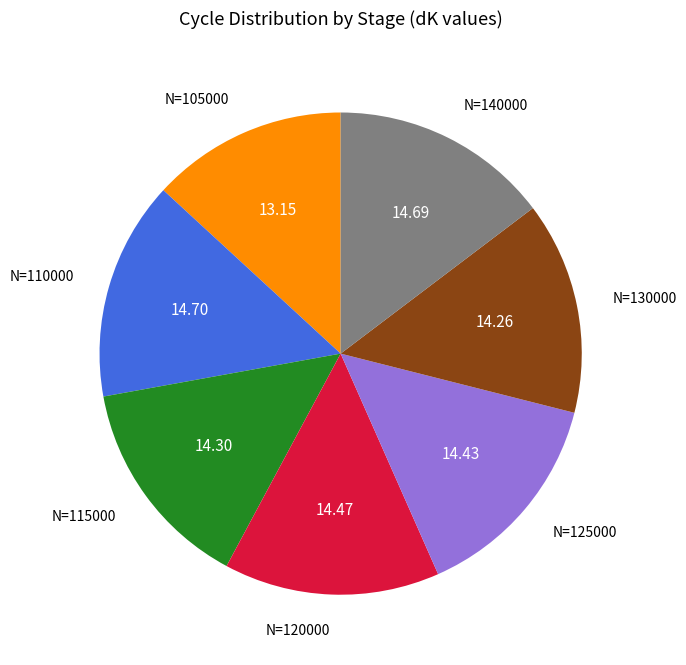

Is there a majority slice in this chart?

No